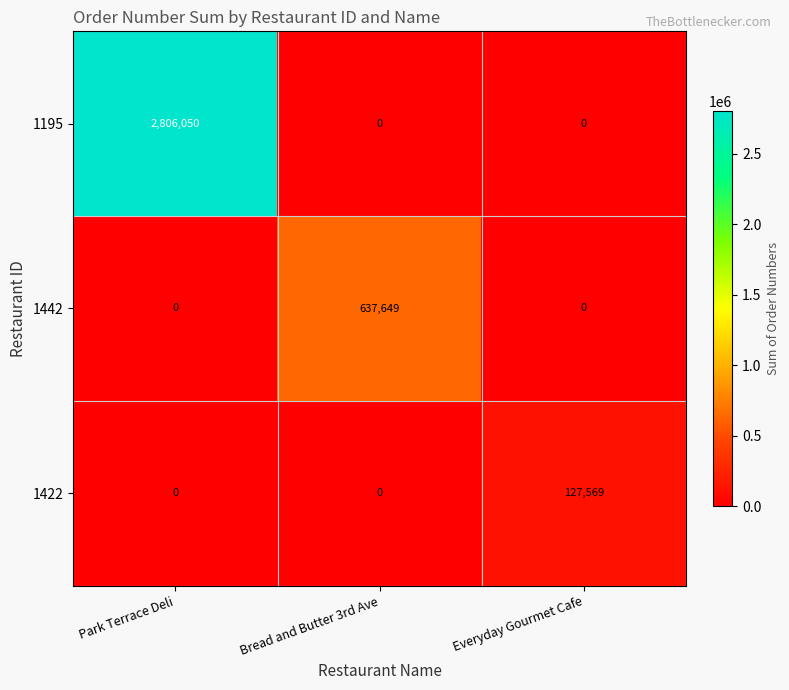

What is the spread (max minus min) of values at Everyday Gourmet Cafe?

127569